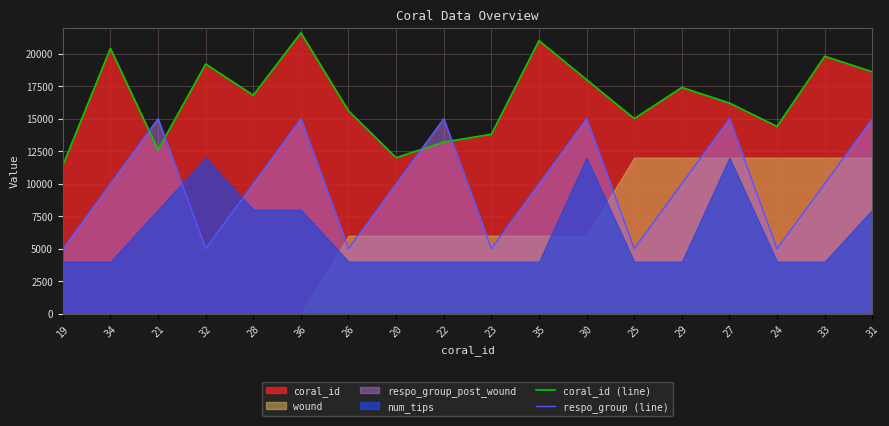

List the labels in order of coral_id (line) value, smallest first.

19, 20, 21, 22, 23, 24, 25, 26, 27, 28, 29, 30, 31, 32, 33, 34, 35, 36